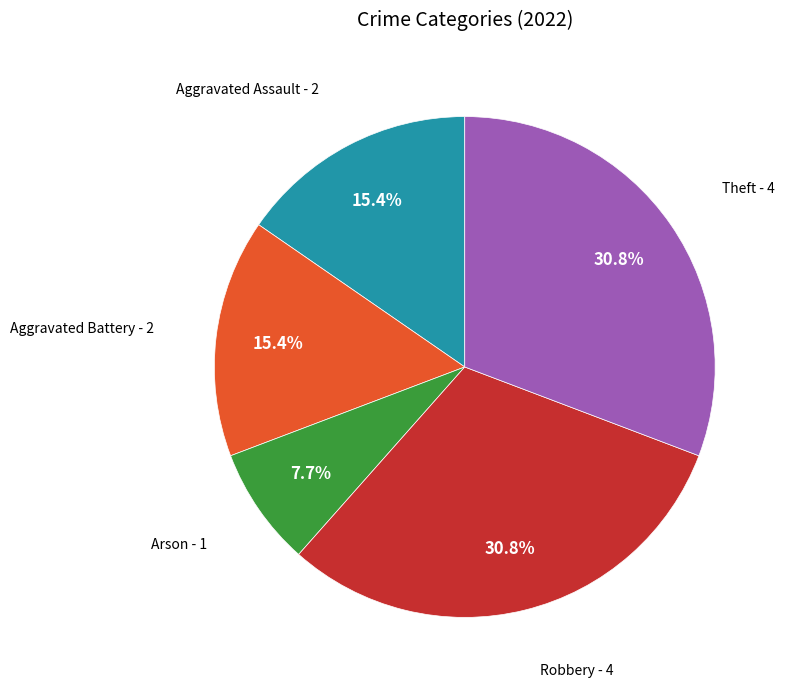

Is there a majority slice in this chart?

No